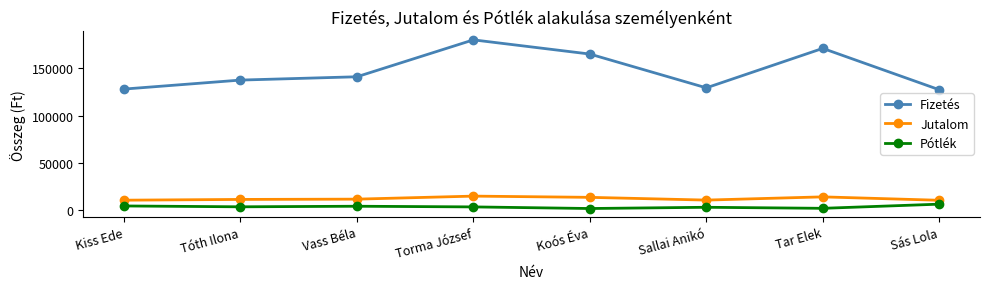

What value does the Pótlék series have at Tóth Ilona, to the nearest 50?

3600